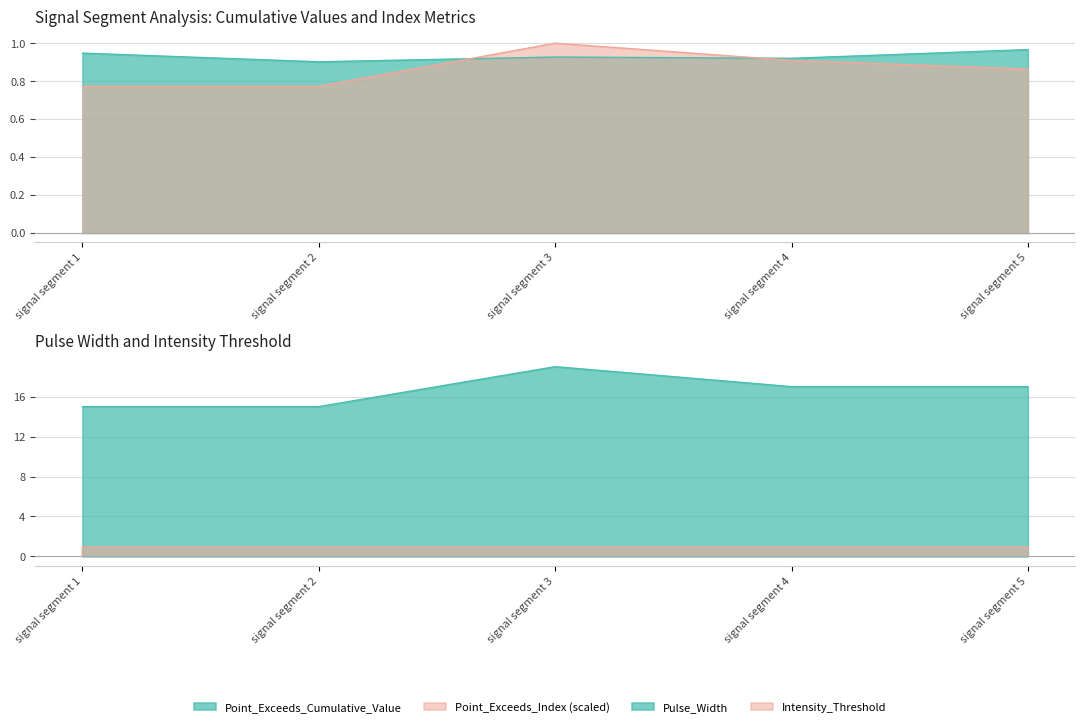

How many Point_Exceeds_Cumulative_Value values are between 0 and 1?

5